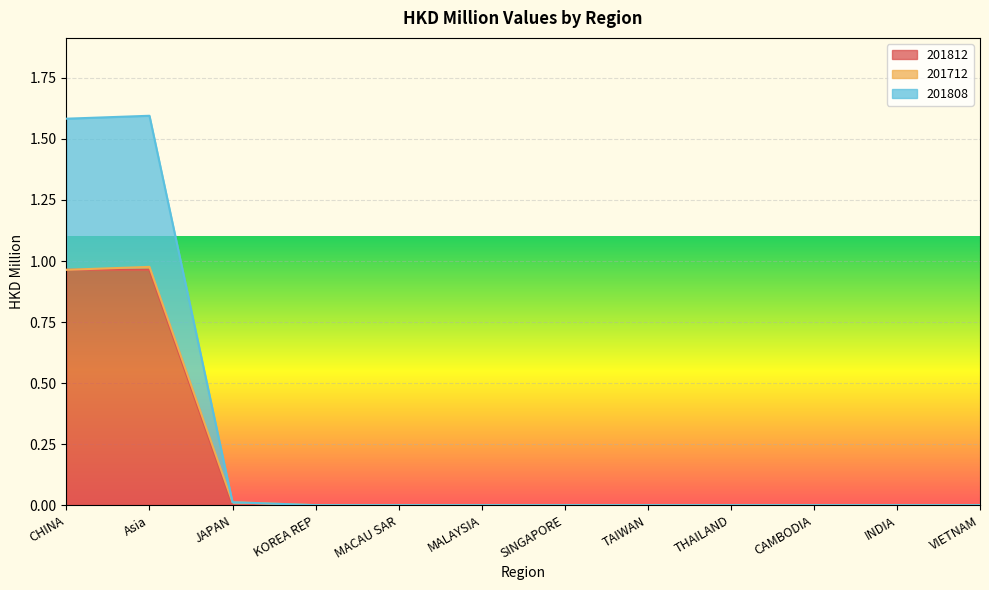

Does the chart display data point markers on the line(s)?

No